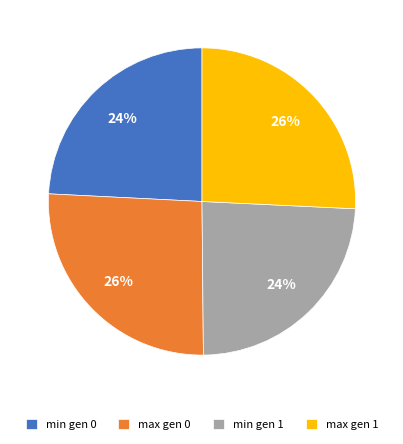

To the nearest percent, what is the average slice percentage?

25%